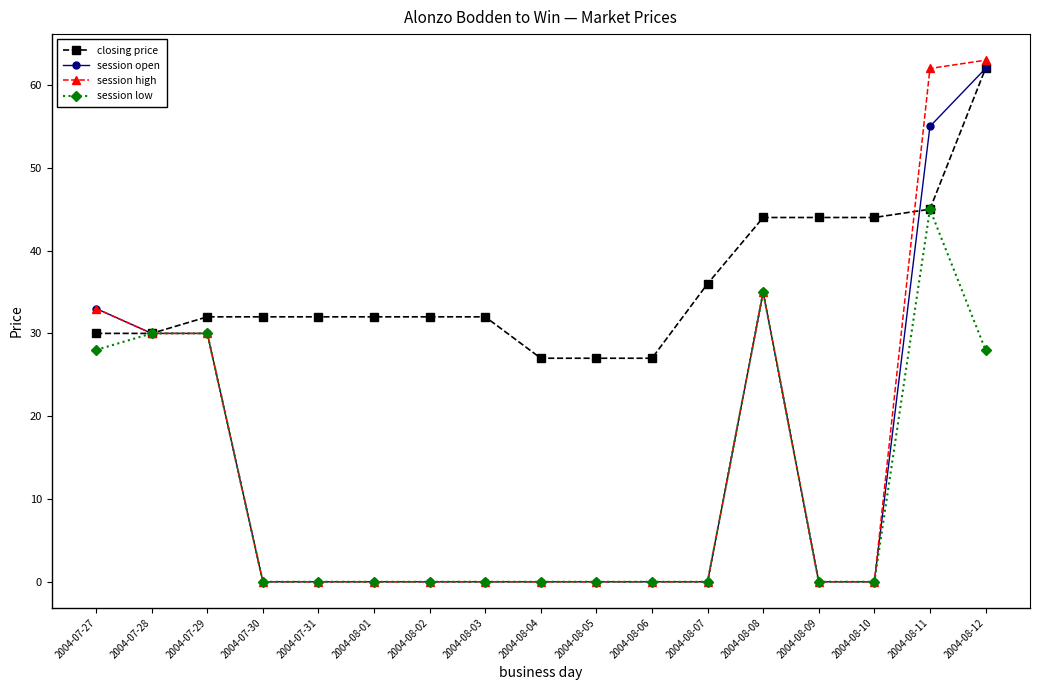

Reading right to left, transcribe all the data shown in this chart.

closing price: 62	45	44	44	44	36	27	27	27	32	32	32	32	32	32	30	30
session open: 62	55	0	0	35	0	0	0	0	0	0	0	0	0	30	30	33
session high: 63	62	0	0	35	0	0	0	0	0	0	0	0	0	30	30	33
session low: 28	45	0	0	35	0	0	0	0	0	0	0	0	0	30	30	28